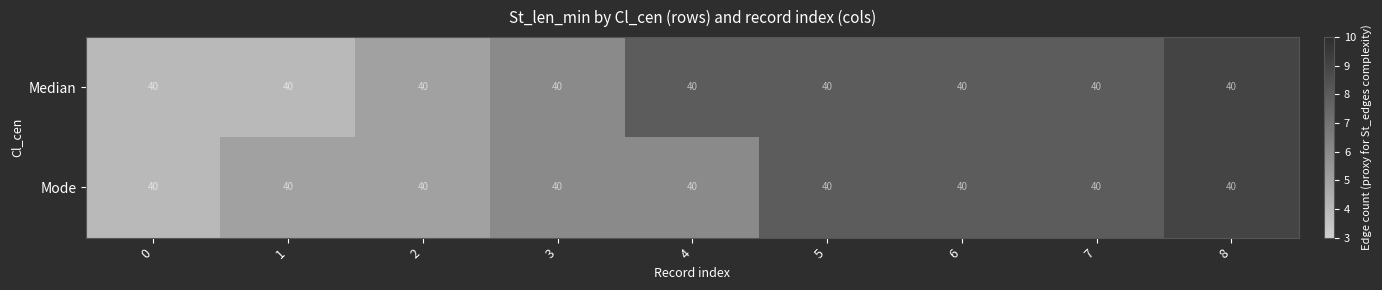

What is the maximum value shown in the chart?

9